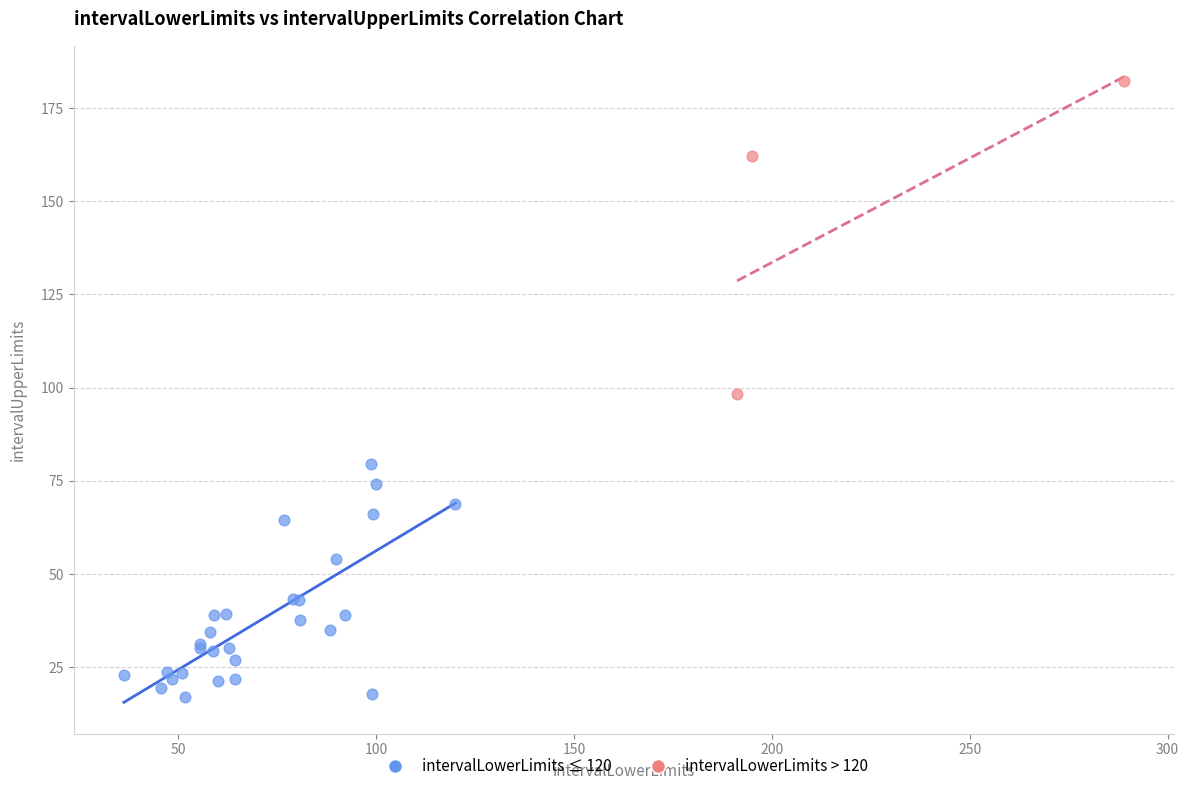

Which series reaches the maximum Y coordinate?

intervalLowerLimits > 120